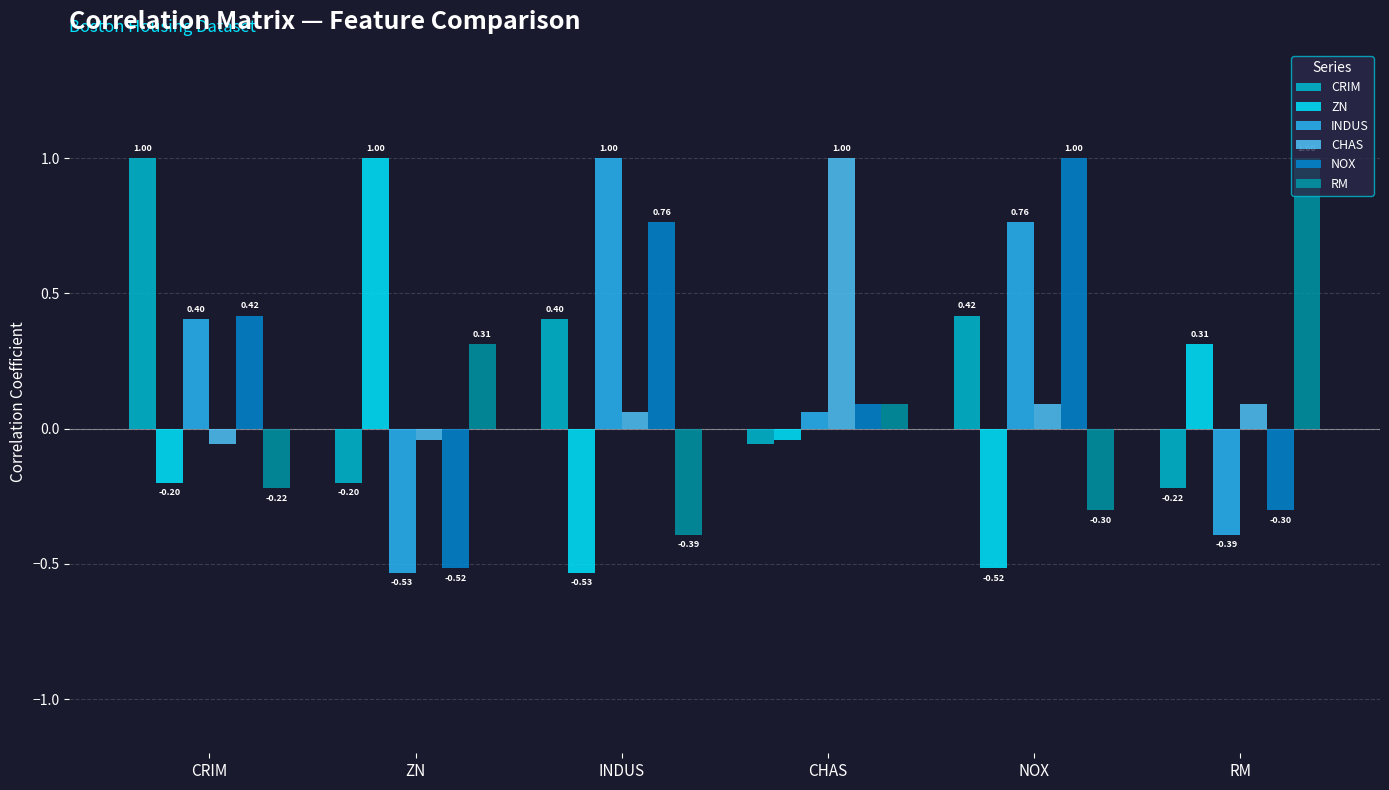

What is the spread (max minus min) of values at INDUS?

1.5